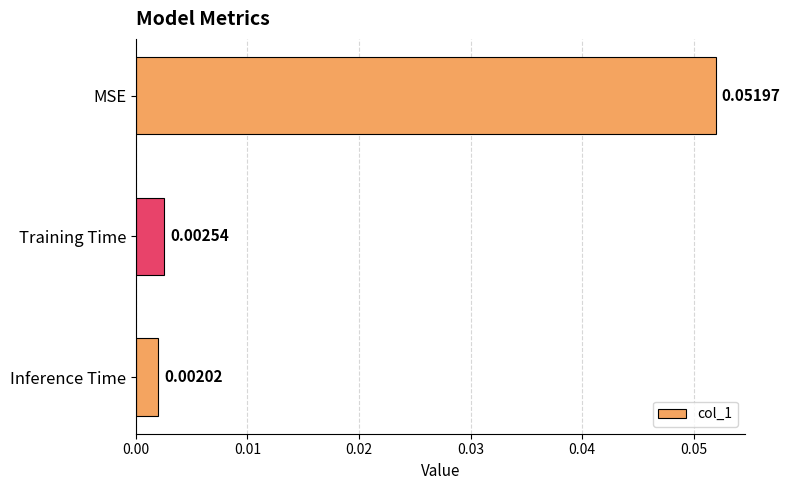

Are the bars grouped side by side (vs. stacked)?

No